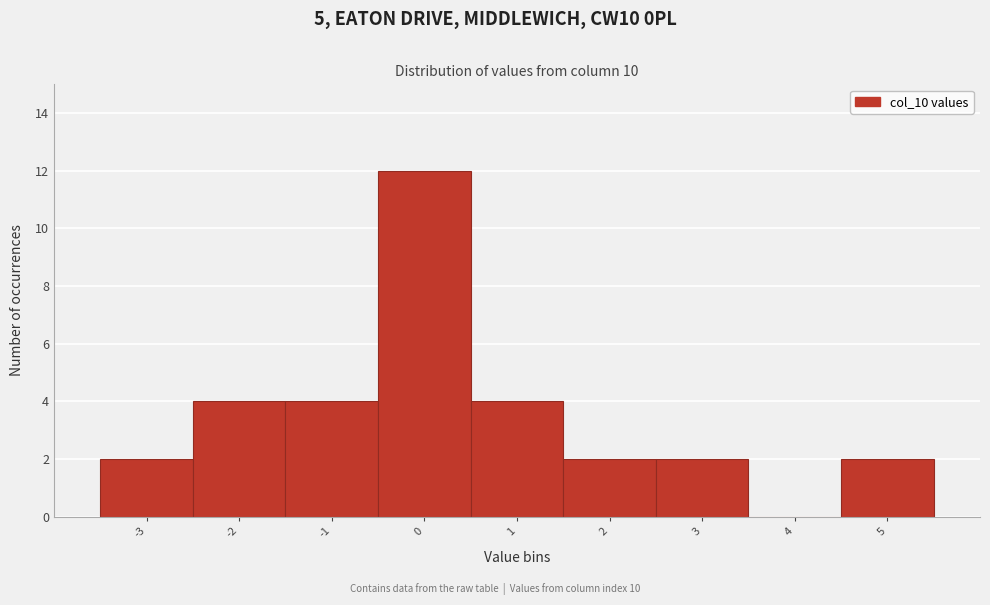

How tall is the bar that spans 0.5 to 1.5 on the x-axis? The values are not printed on the chart, so give them approximately, as read against the axis.

4